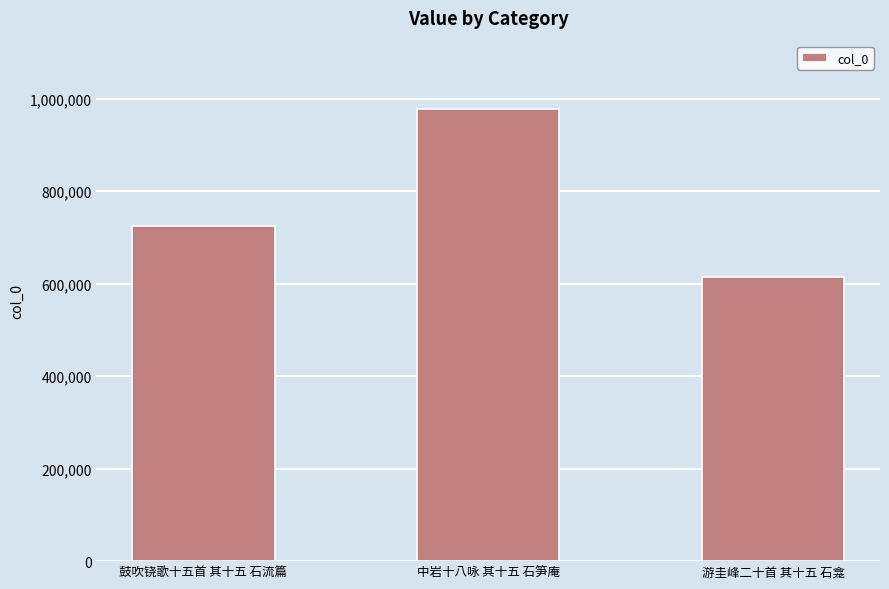

What is the value of the 2nd bar from the left?

978844